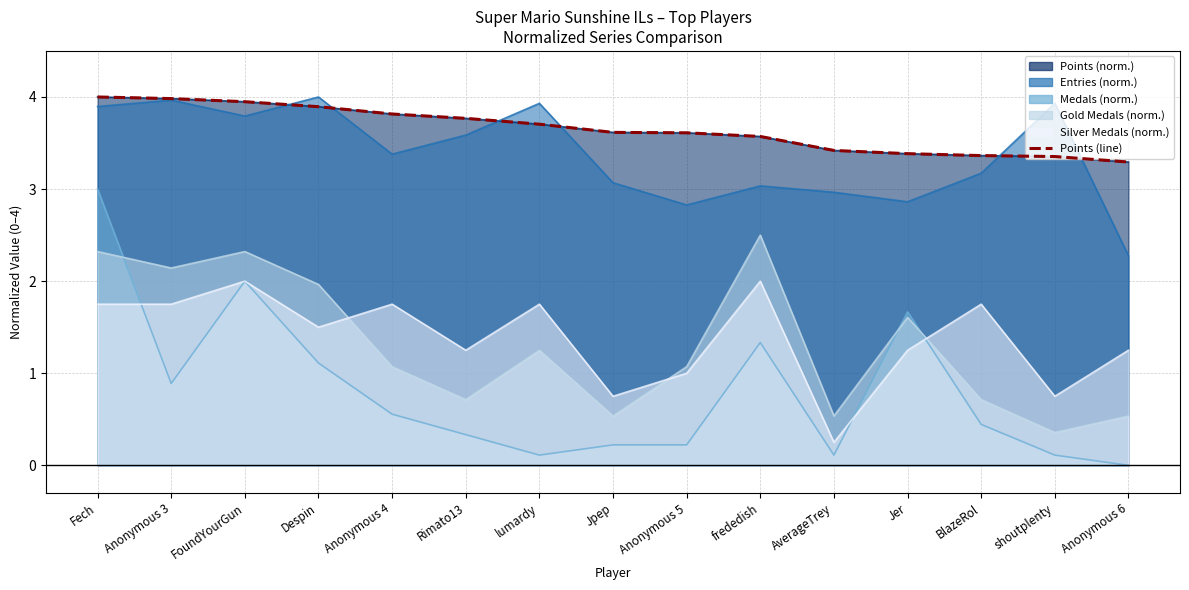

Is it true that the value at shoutplenty is 3.4?

True